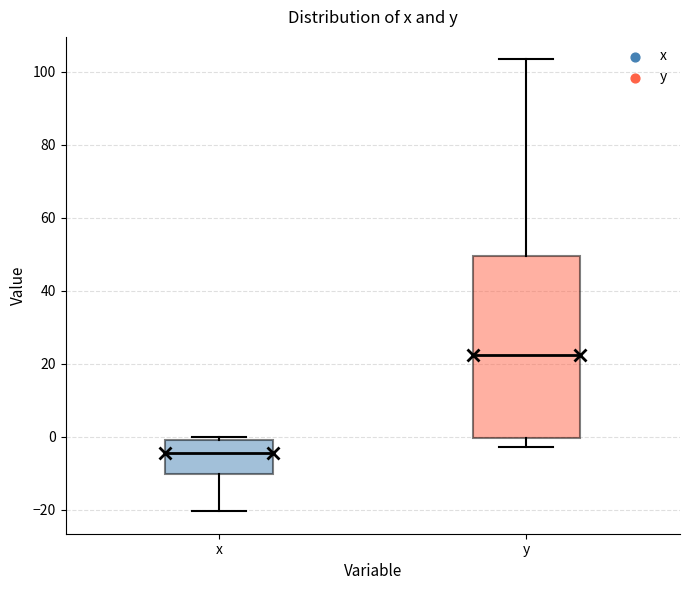

Reading left to right, transcribe this box plot: for each box, give where its median line is, the range the box spans, and where its two whiskers end, as read against the y-axis. The values are not printed on the chart, so give them approximately, as read against the axis.

x: median -4, box -10 to 0, whiskers -20 to 0 (just above the box's upper edge)
y: median 22, box 0 to 50, whiskers -2 to 104